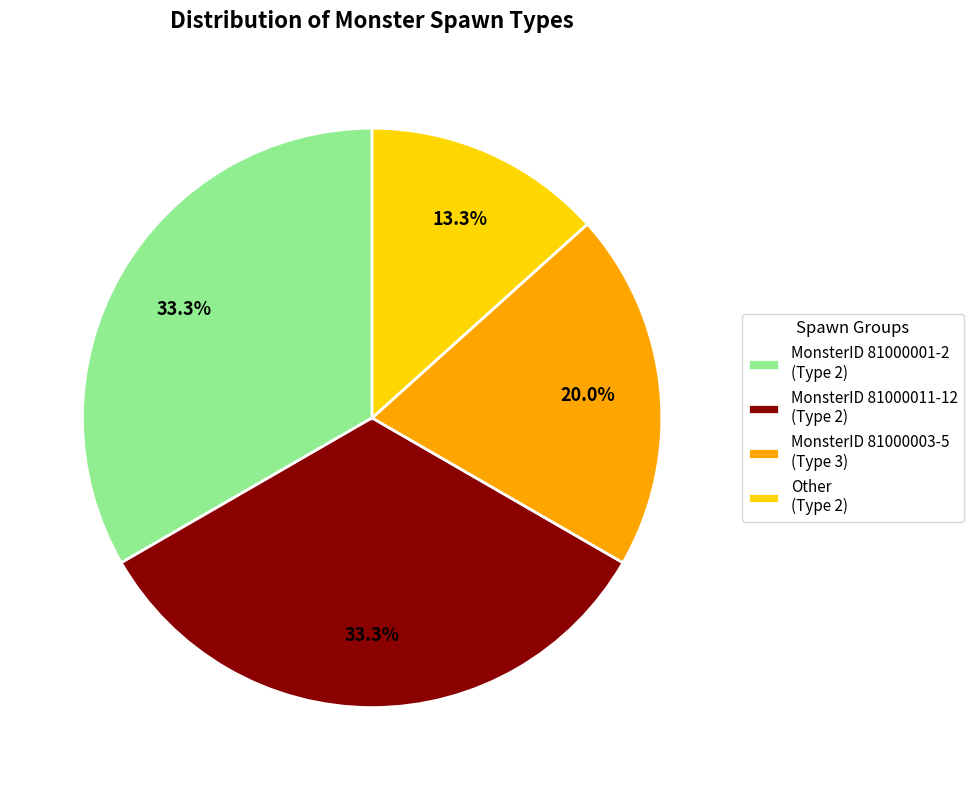

Which category has the smallest portion of the pie?

Other (Type 2)